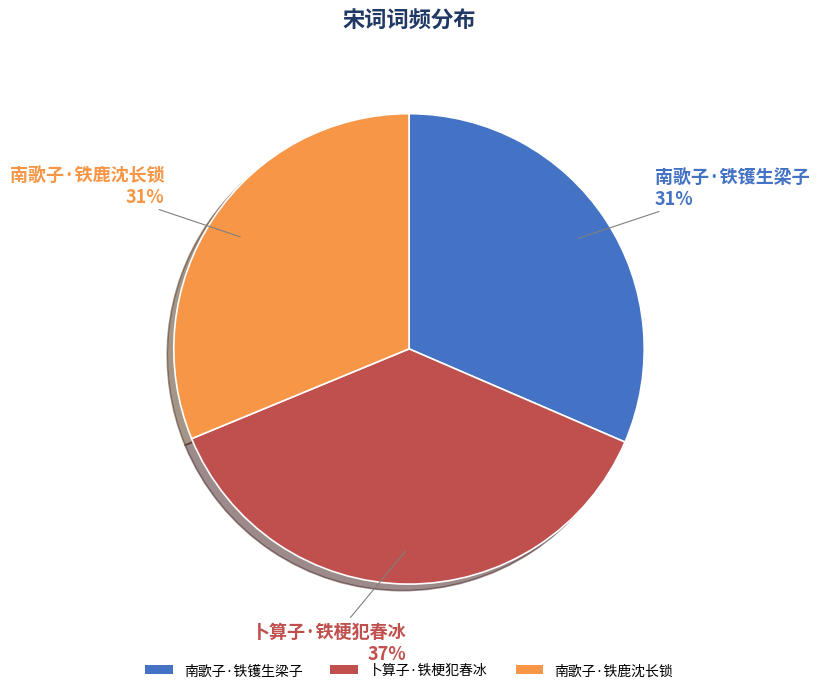

Which has a higher value, 卜算子·铁梗犯春冰 or 南歌子·铁鹿沈长锁?

卜算子·铁梗犯春冰